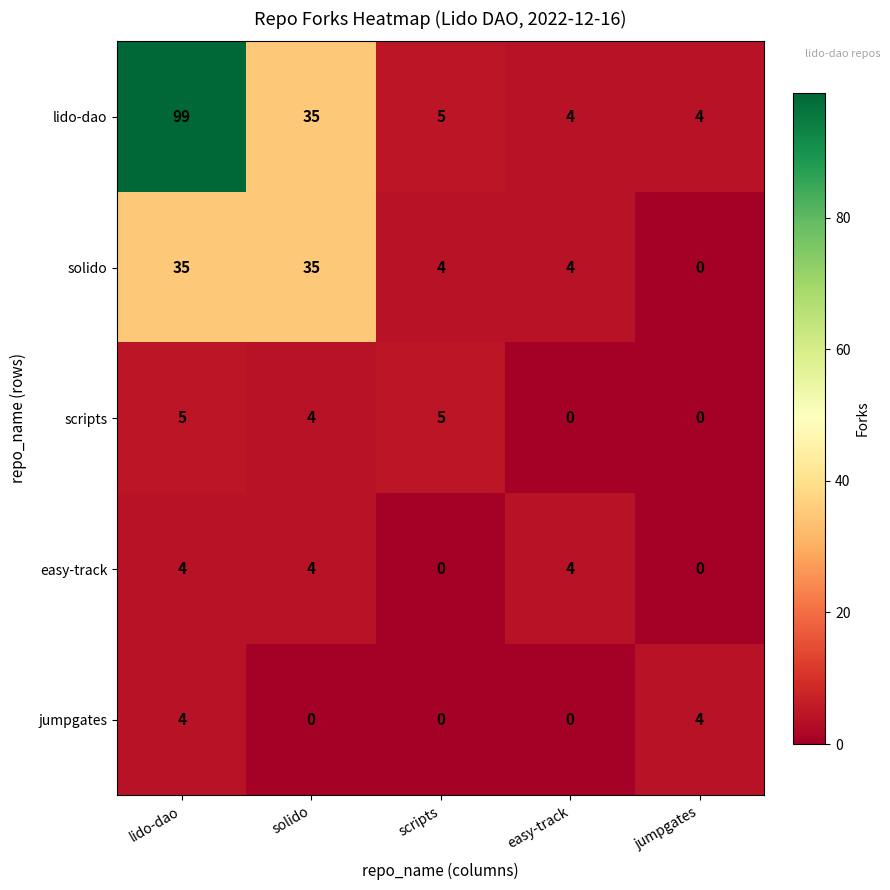

What is the total value across all series at lido-dao?

147